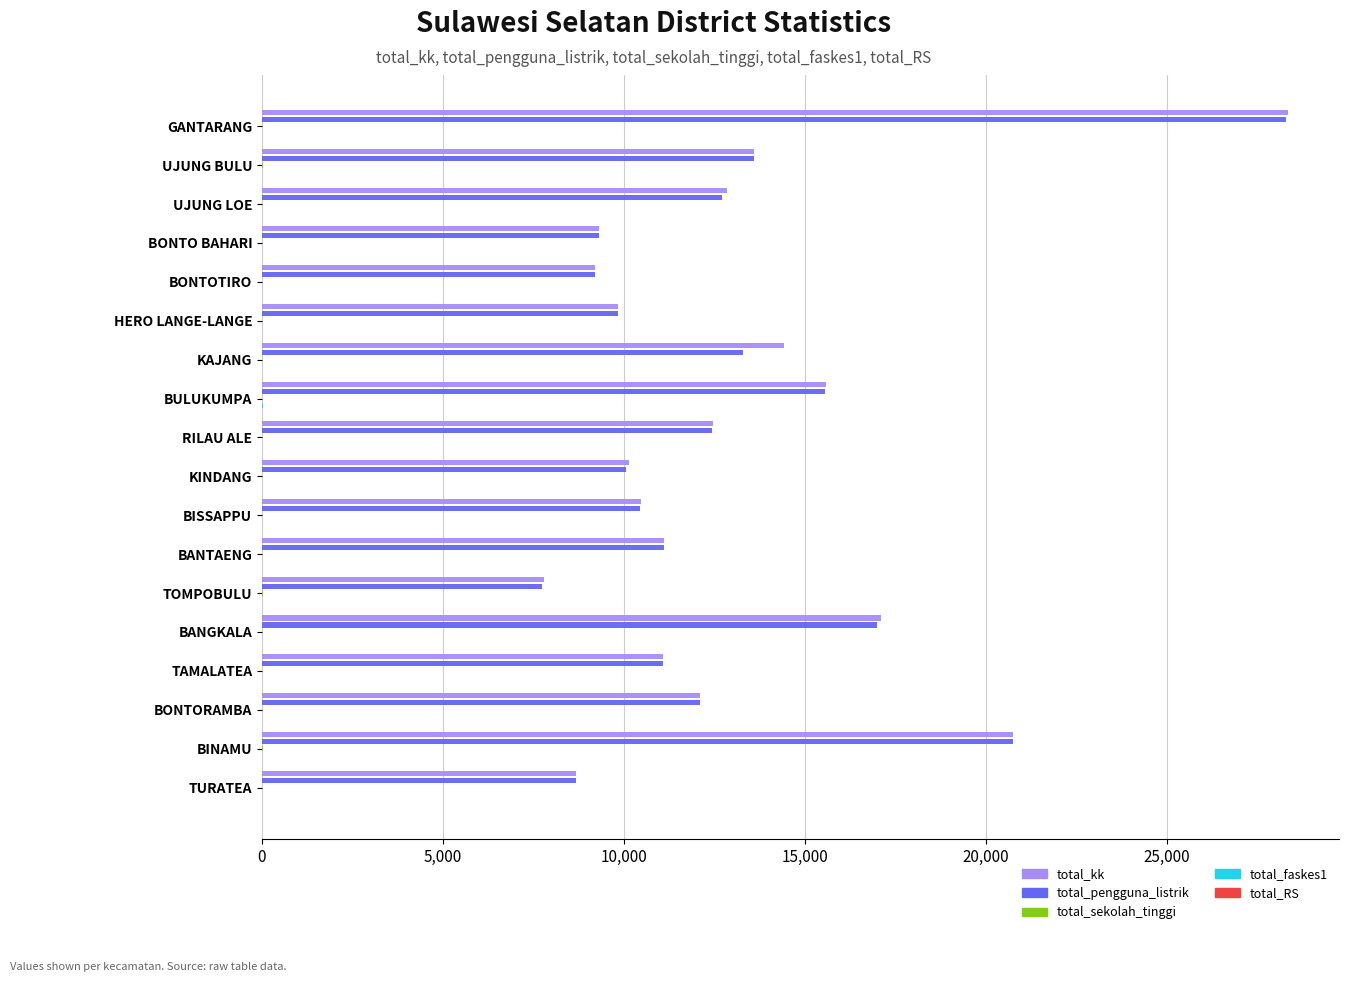

Which series has the largest total across all categories?

total_kk